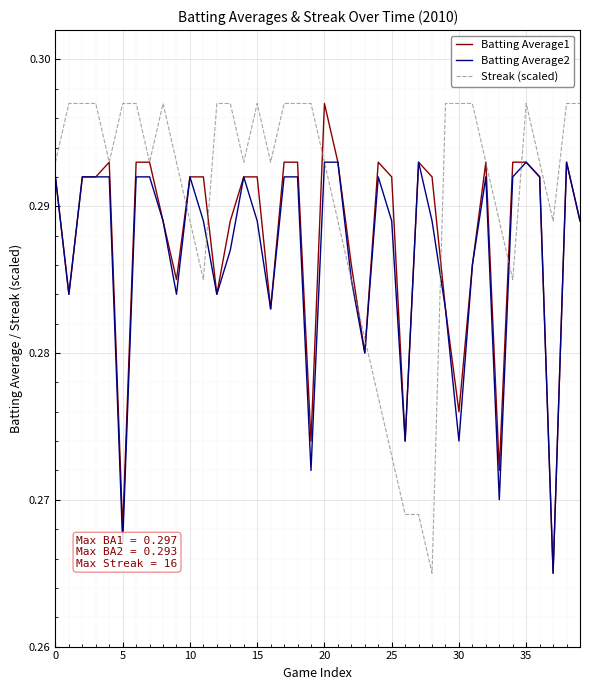

Which series has the largest total across all categories?

Streak (scaled)